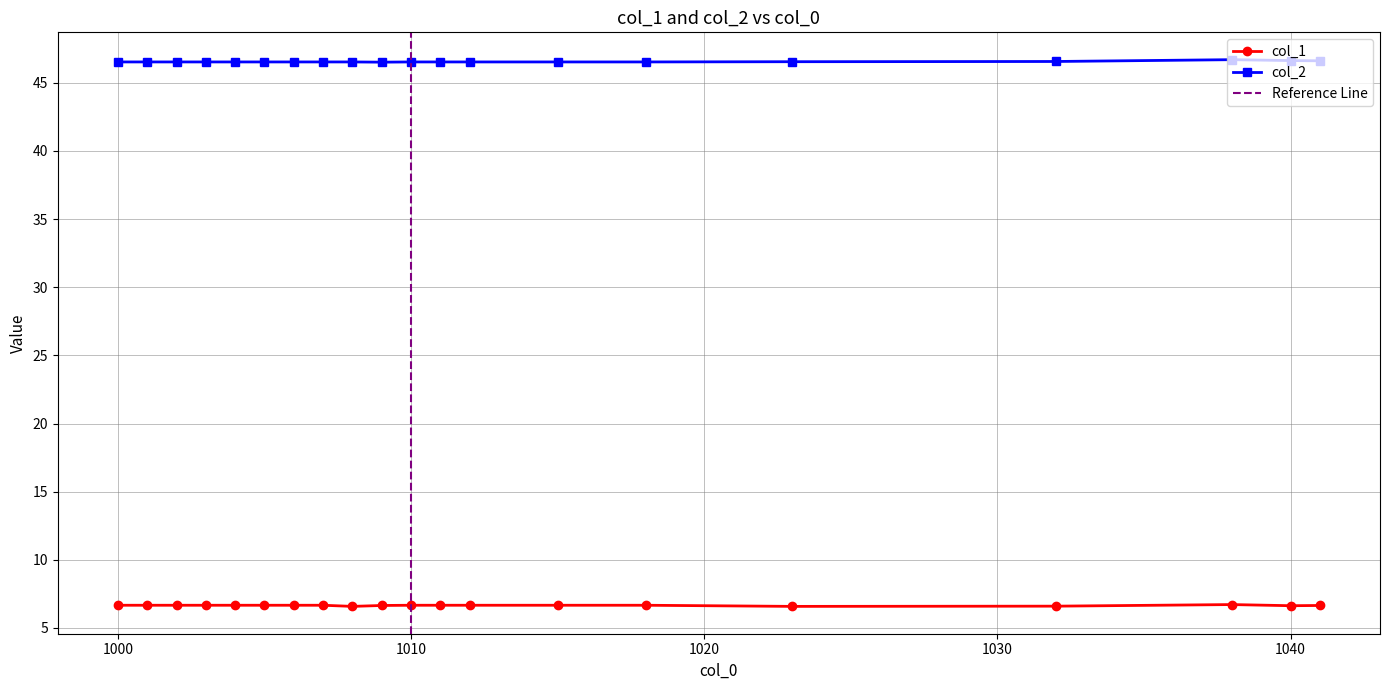

How many interior local peaks does the col_2 series have?

1